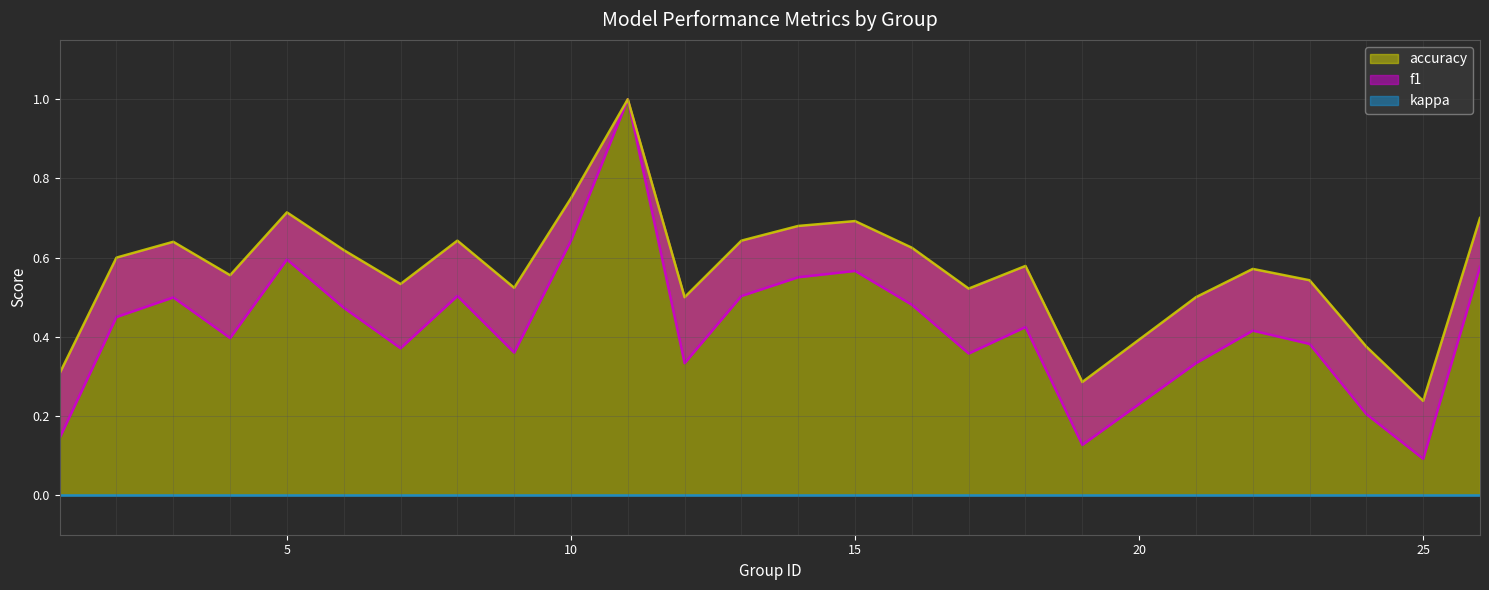

Which series has the largest total across all categories?

accuracy